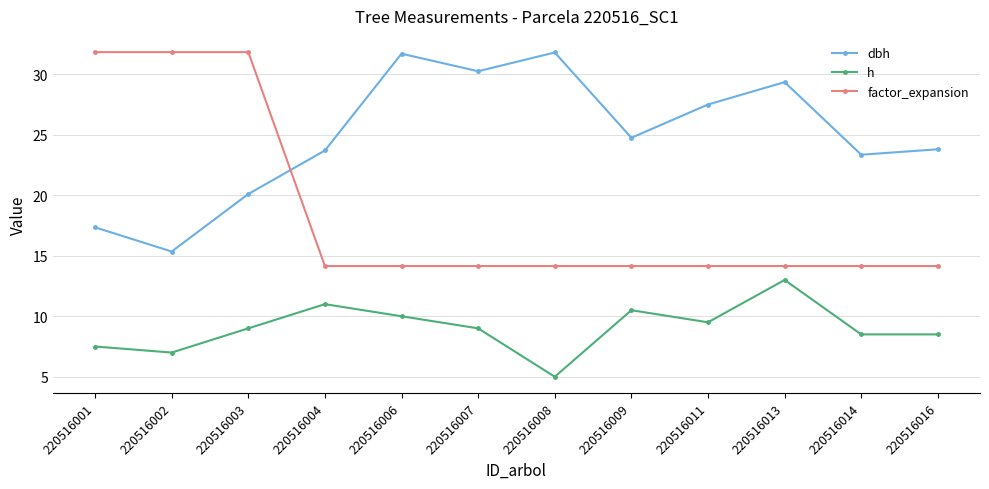

What is the approximate value of factor_expansion at 220516006?

14.2